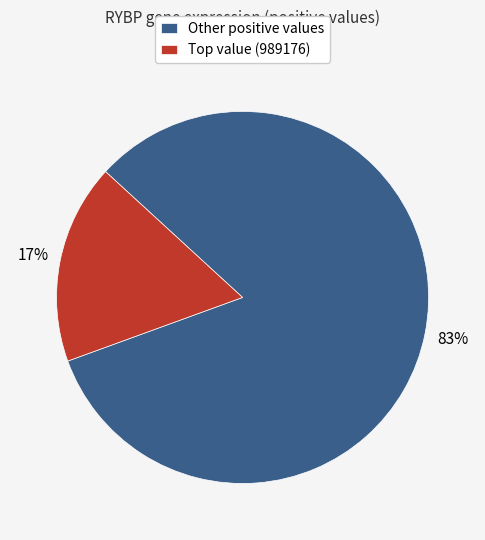

Rank the categories by value from highest to lowest.

Other positive values, Top value (989176)